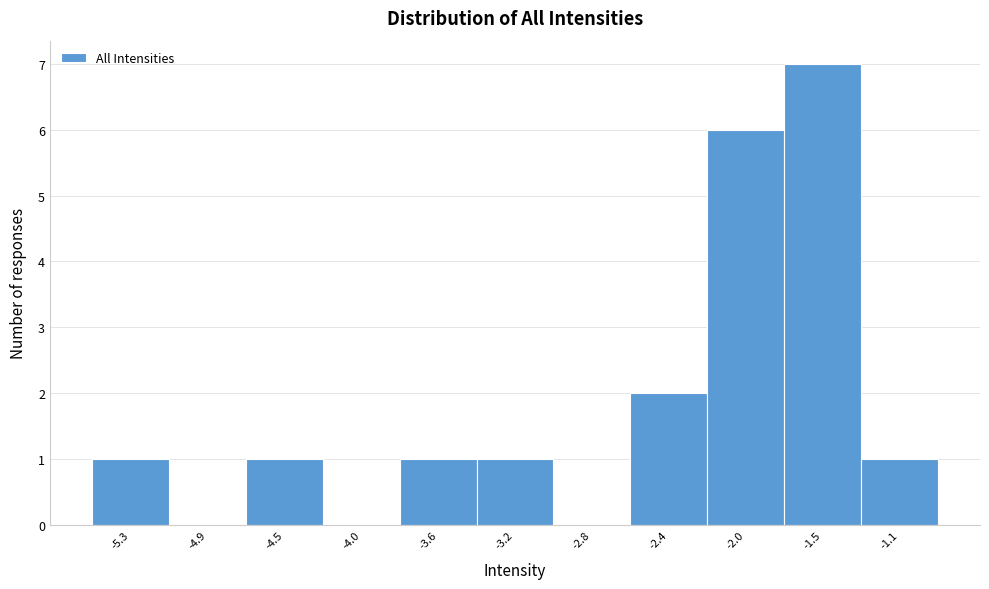

Reading left to right, list all the values displayed in this chart.

-5.3=1	-4.9=0	-4.5=1	-4.0=0	-3.6=1	-3.2=1	-2.8=0	-2.4=2	-2.0=6	-1.5=7	-1.1=1